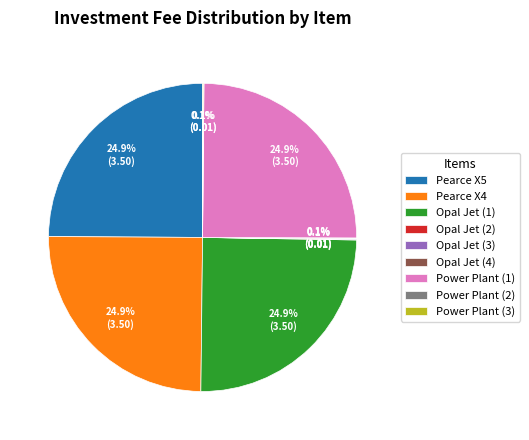

Is there any slice that represents more than half of the pie?

No